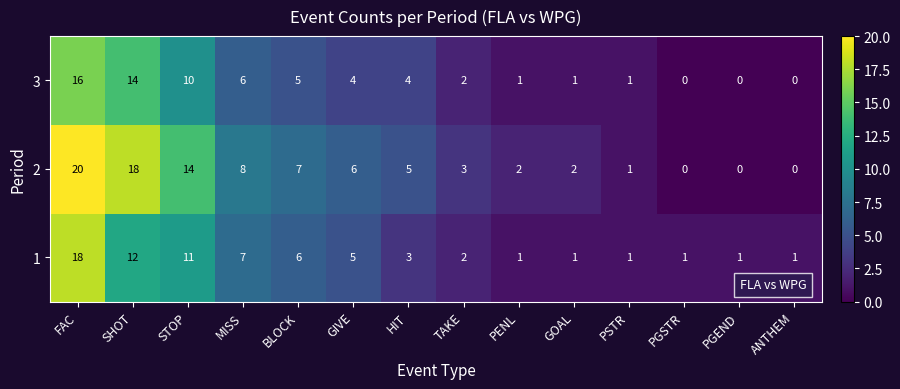

Is it true that 3 equals 0 at PGSTR?

True